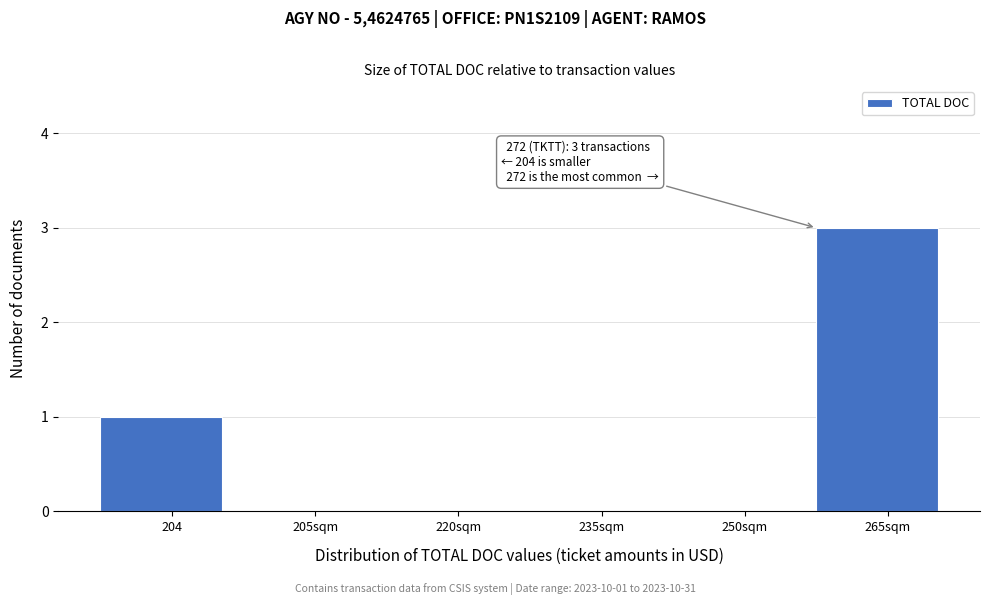

Reading left to right, transcribe all the data shown in this chart.

204=1	205sqm=0	220sqm=0	235sqm=0	250sqm=0	265sqm=3